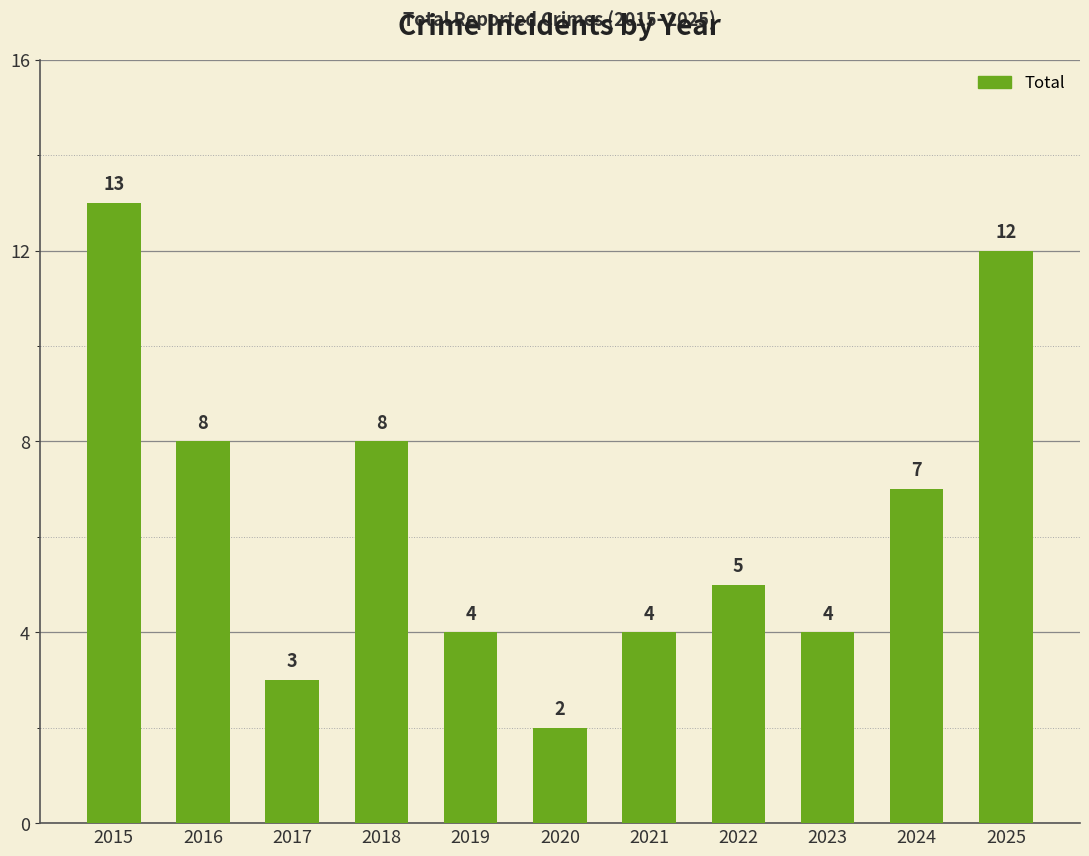

What is the change in value from 2020 to 2025?

+10